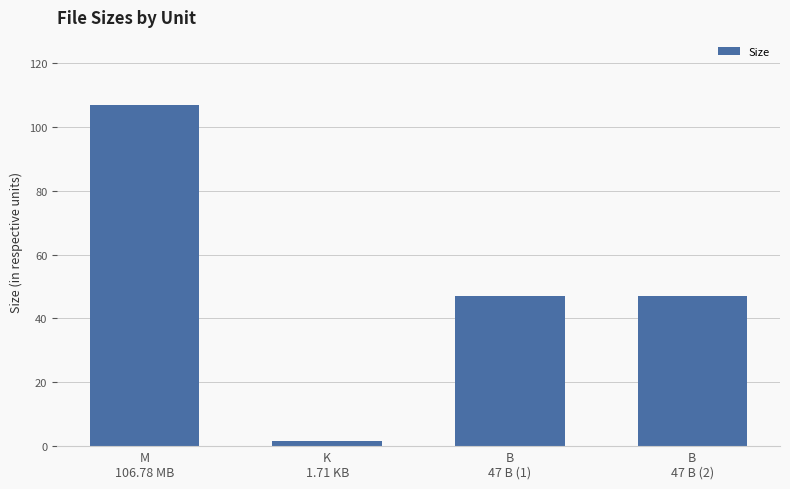

What is the label of the 3rd bar from the left?

B
47 B (1)